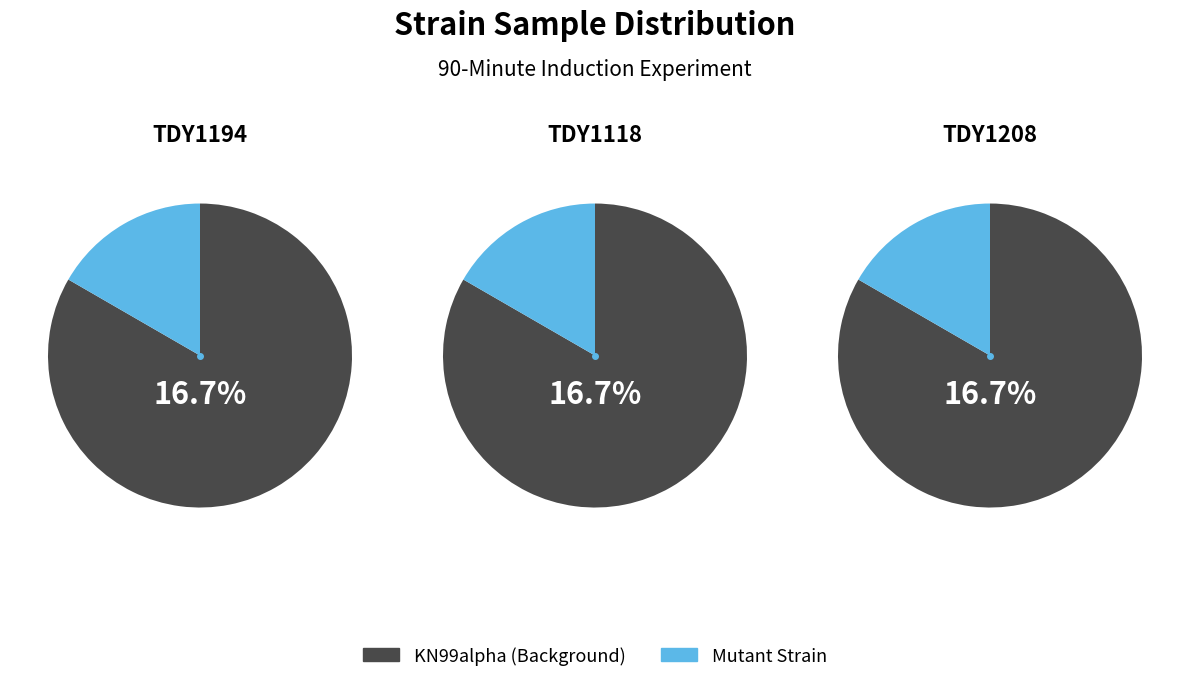

Approximately how many times larger is the value at TDY1118 compared to TDY1194?

1.0